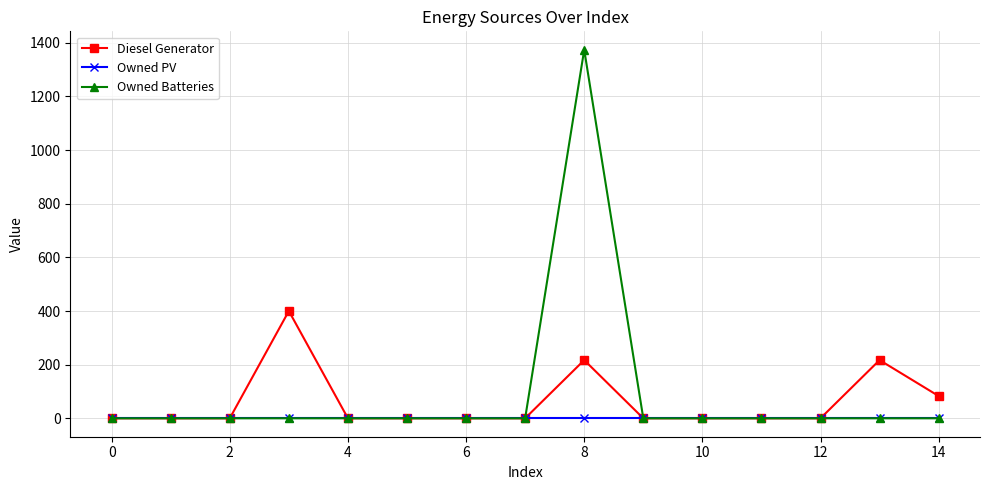

What is the maximum value shown in the chart?

1374